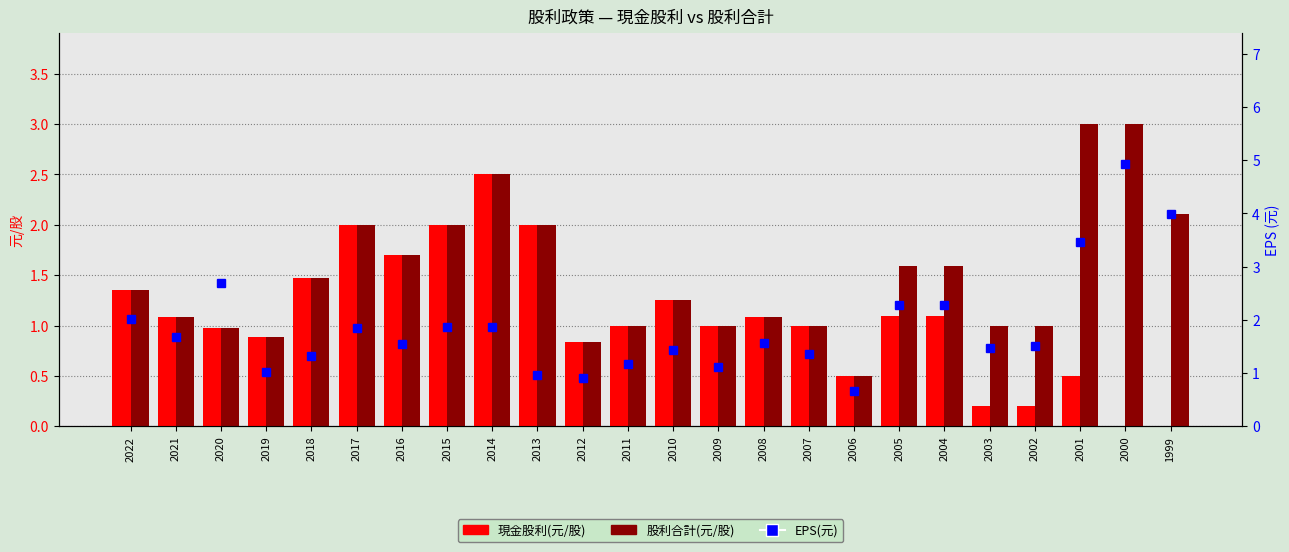

At which label is EPS(元) closest to 2?

2022